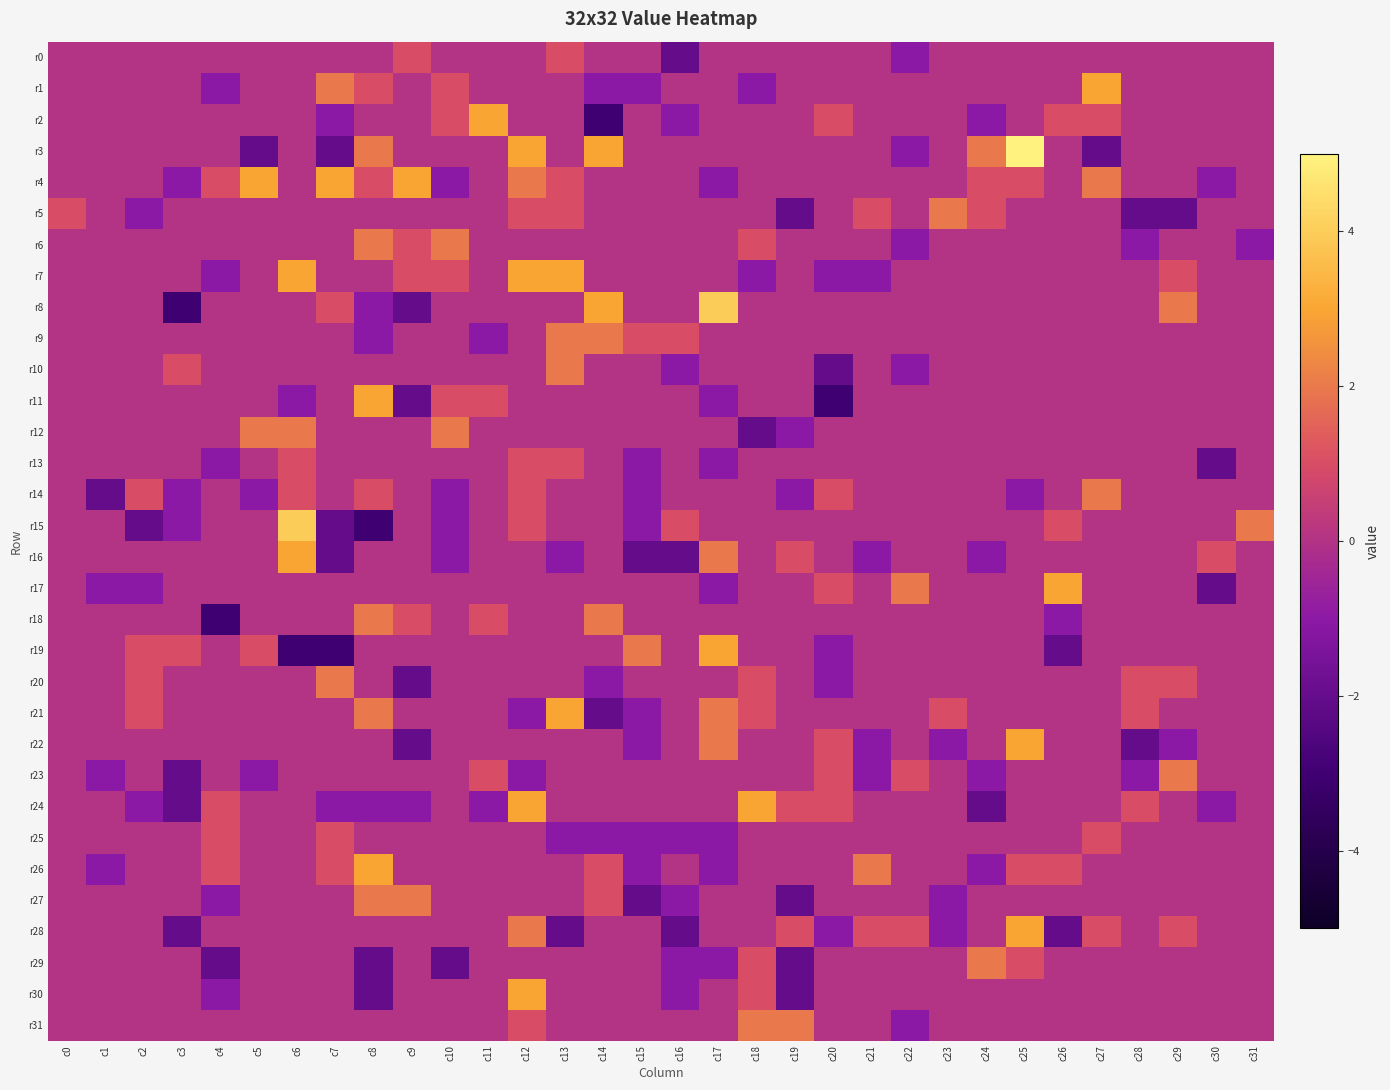

List the series in order of their peak value, lowest first.

r0, r13, r25, r5, r6, r9, r10, r12, r14, r18, r20, r23, r27, r29, r31, r1, r2, r4, r7, r11, r16, r17, r19, r21, r22, r24, r26, r28, r30, r8, r15, r3